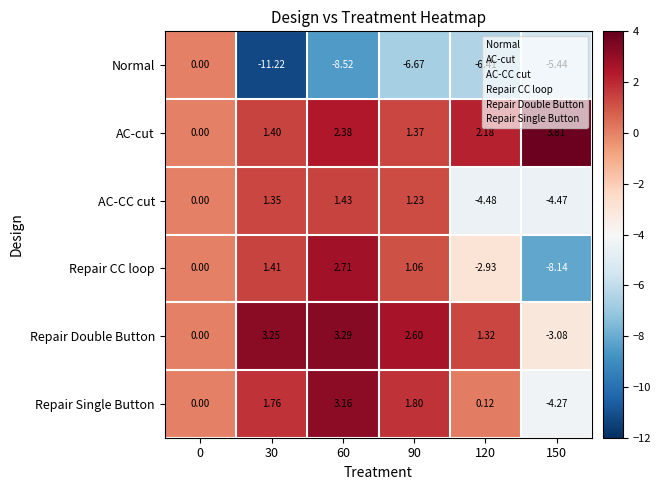

What is the average value of the AC-cut series?

1.9